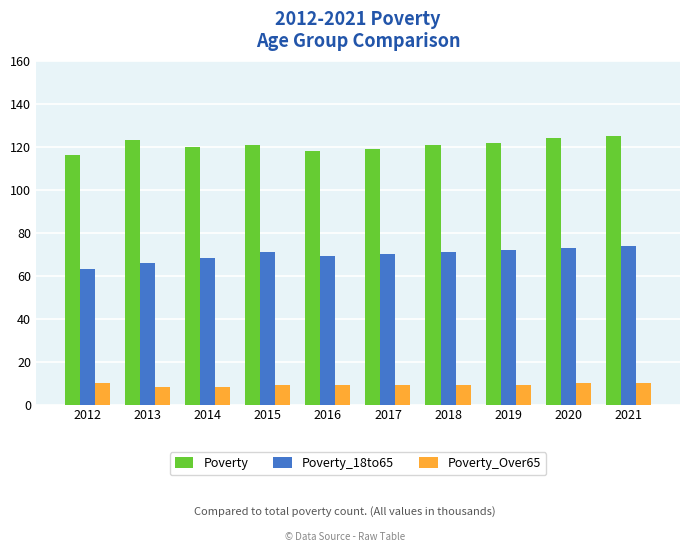

What is the highest value of the Poverty series?

125